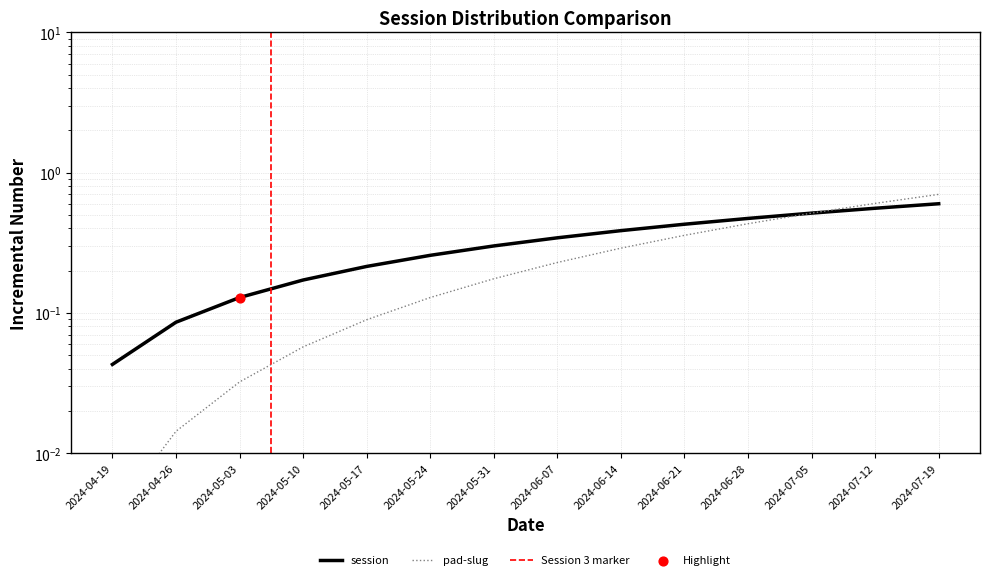

Which has a higher value, 2024-06-14 or 2024-07-19?

2024-07-19